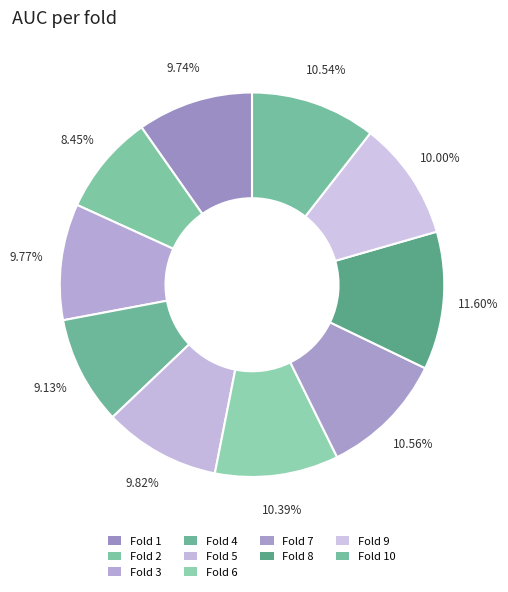

How many slices are in this pie chart?

10